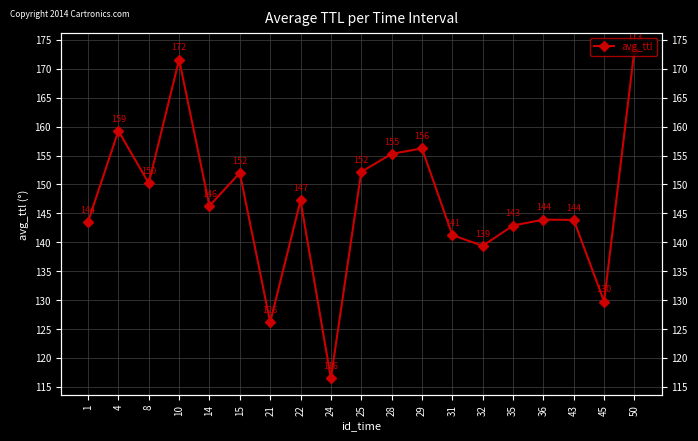

Where is the first local maximum?

4